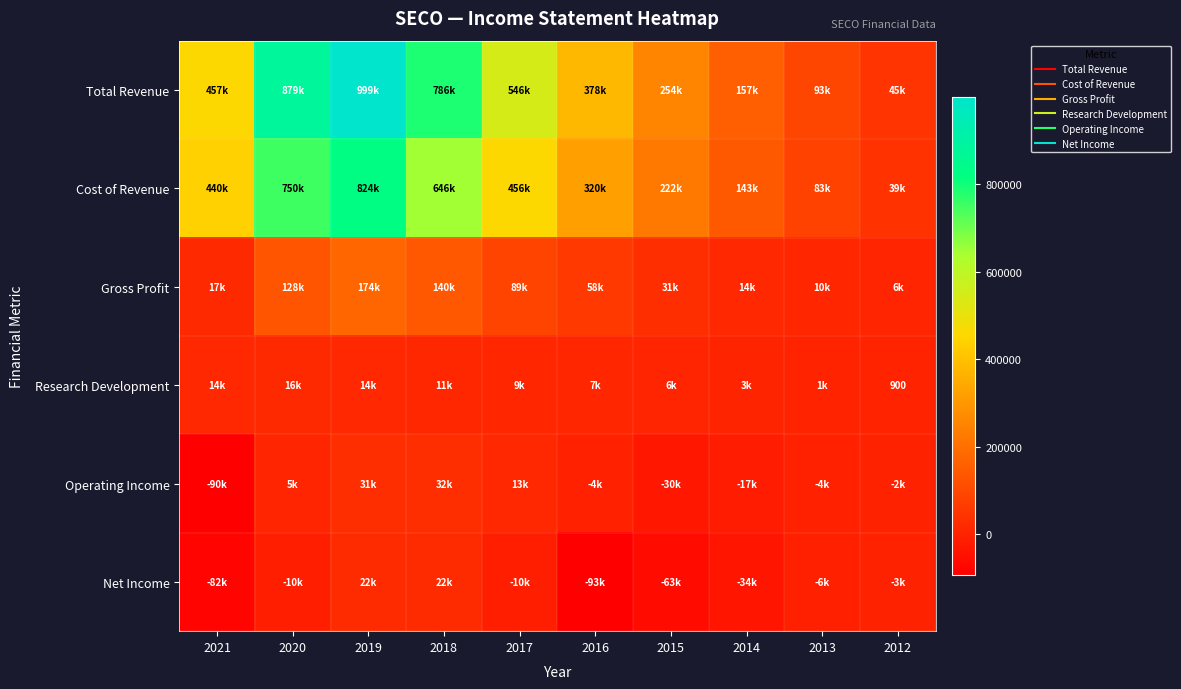

Which category has the highest value in the Operating Income series?

2018